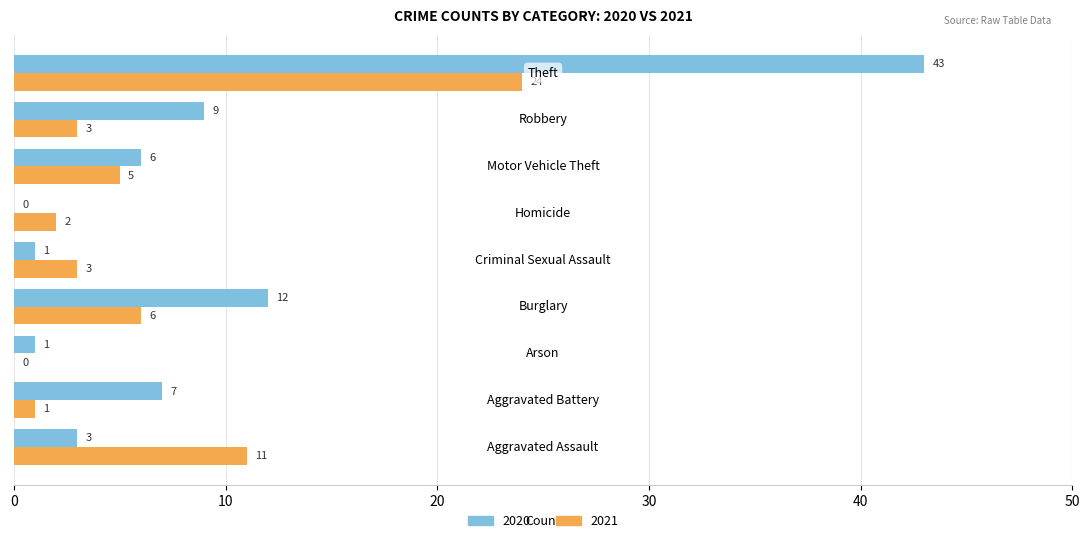

What is the sum of all 2021 values?

55